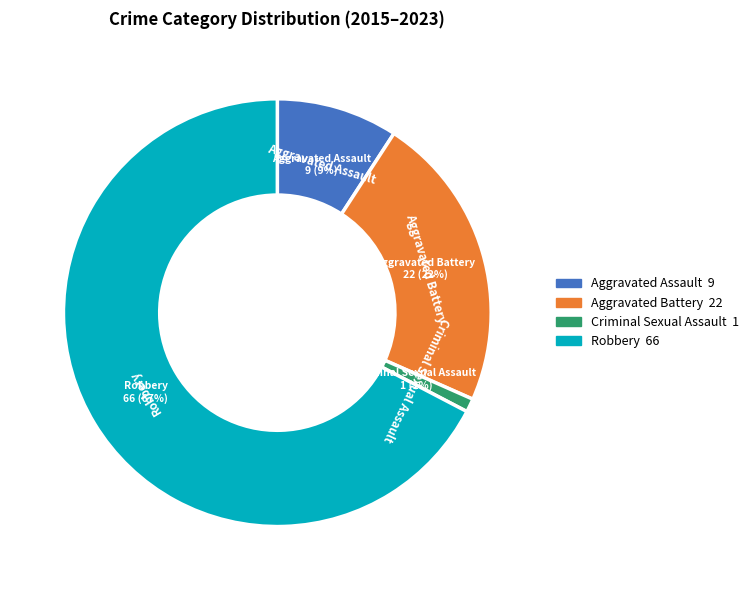

Does Aggravated Battery account for over 50% of the chart?

No